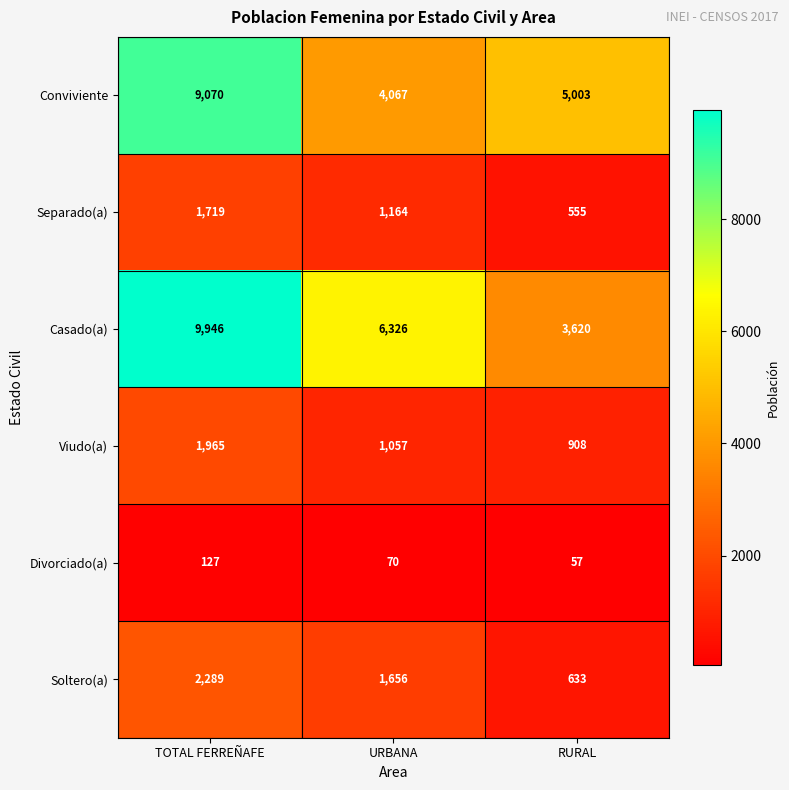

What is the difference between the highest and lowest values at RURAL?

4946